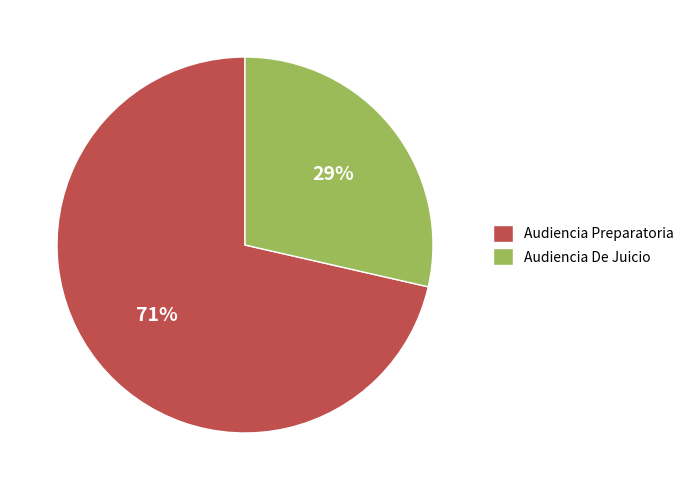

Which has a higher value, Audiencia Preparatoria or Audiencia De Juicio?

Audiencia Preparatoria